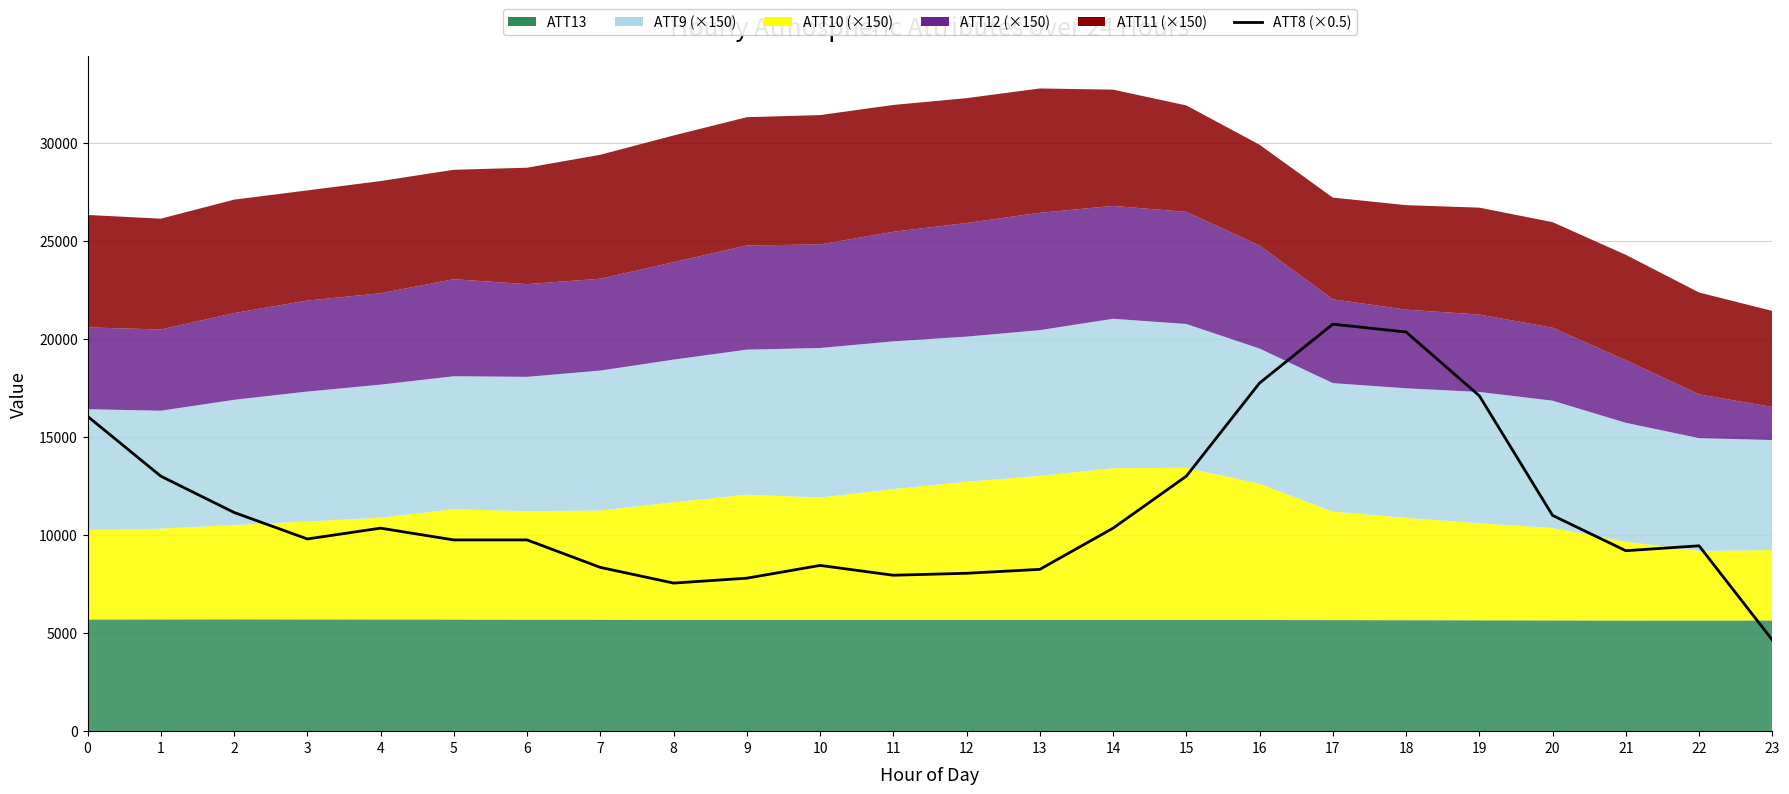

True or false: the data shows 4366 at 13.

False